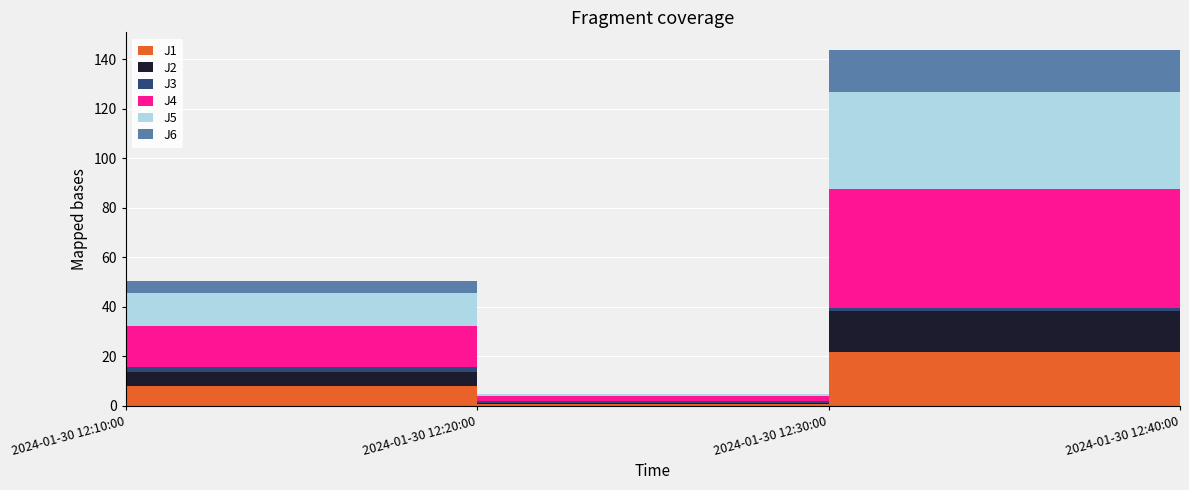

Reading right to left, transcribe all the data shown in this chart.

J1: 11.4	21.9	0.7	7.8
J2: 8.5	16.4	0.5	5.8
J3: 0.8	1.3	0.8	1.9
J4: 25.0	47.9	1.8	16.8
J5: 20.2	39.1	0.8	13.1
J6: 8.8	17.1	0.3	4.9